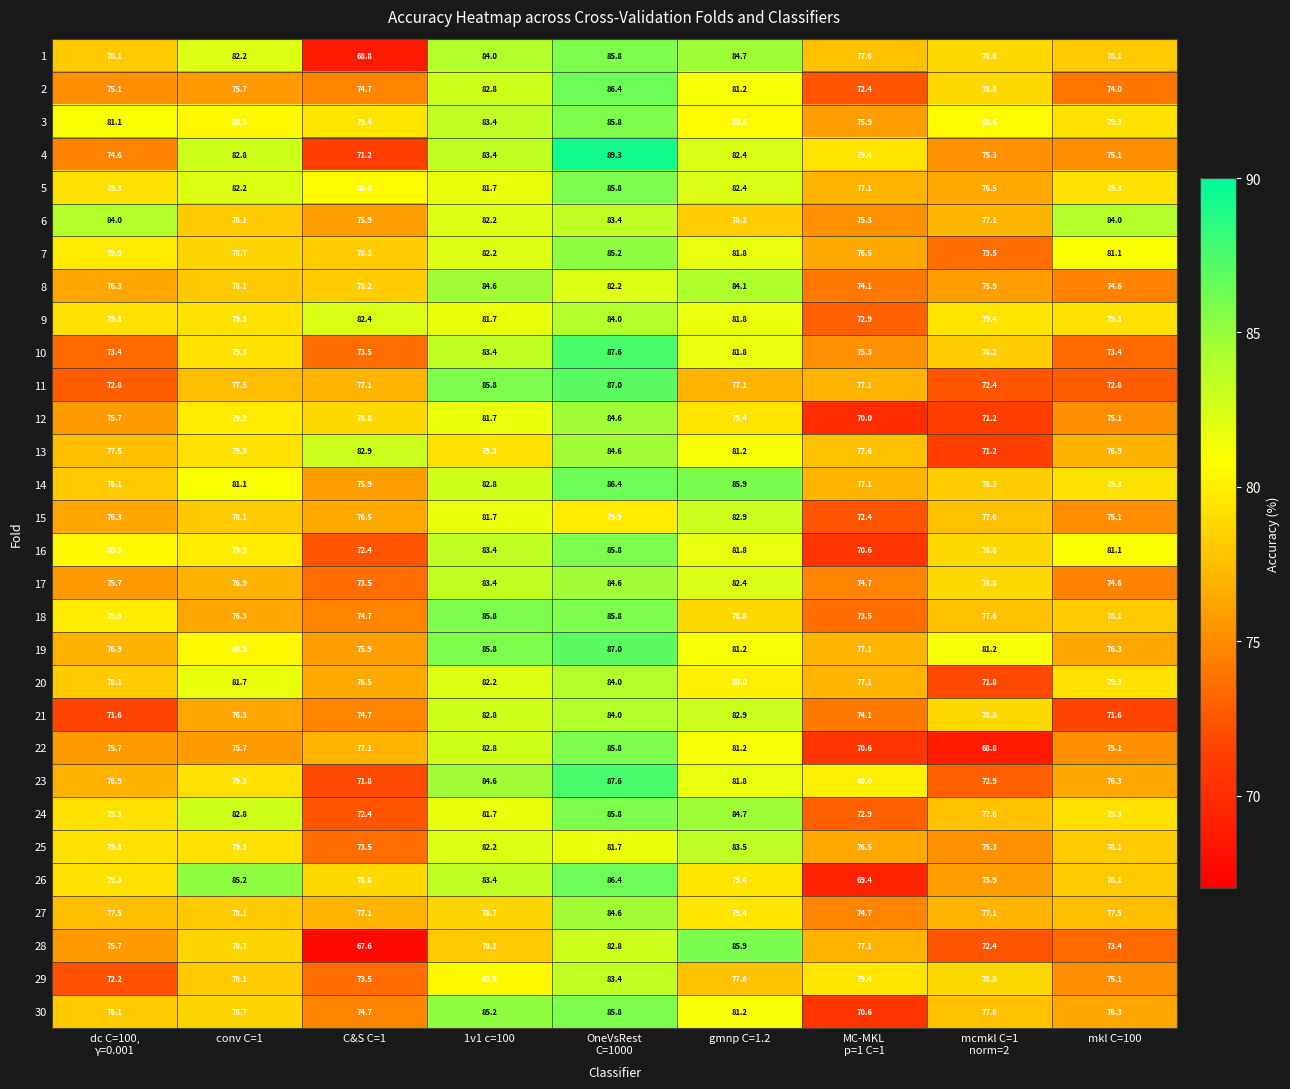

What is the approximate value of 23 at mkl C=100?

76.3